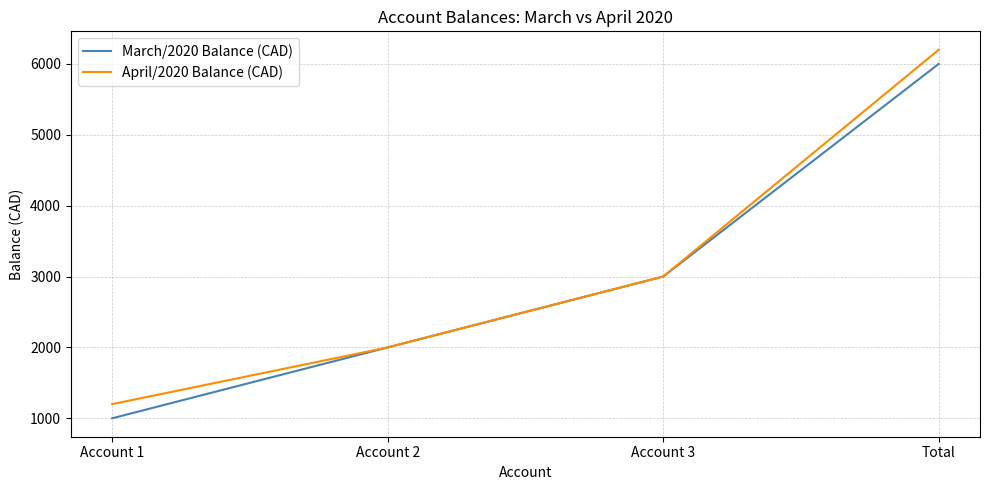

True or false: April/2020 Balance (CAD) has a value of 6200 at Total.

True